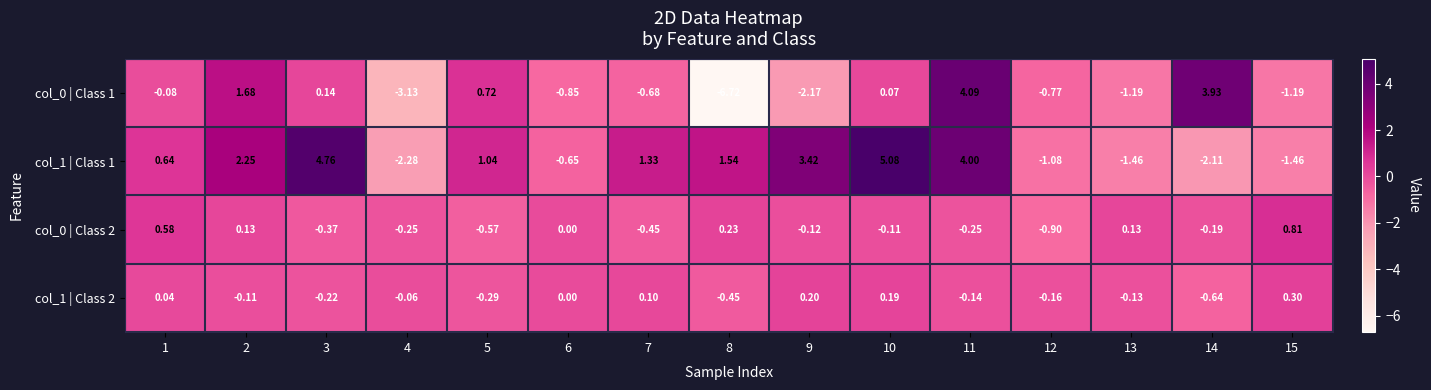

Is the value of col_1 | Class 2 at 13 greater than the value of col_0 | Class 2 at 13?

No